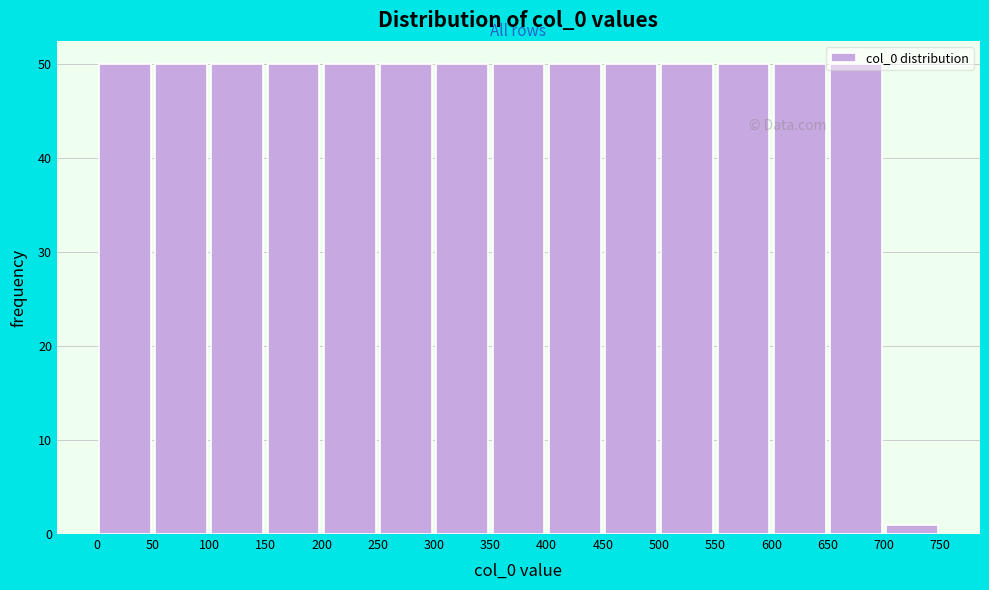

How tall is the bar that spans 150 to 200 on the x-axis? The values are not printed on the chart, so give them approximately, as read against the axis.

50